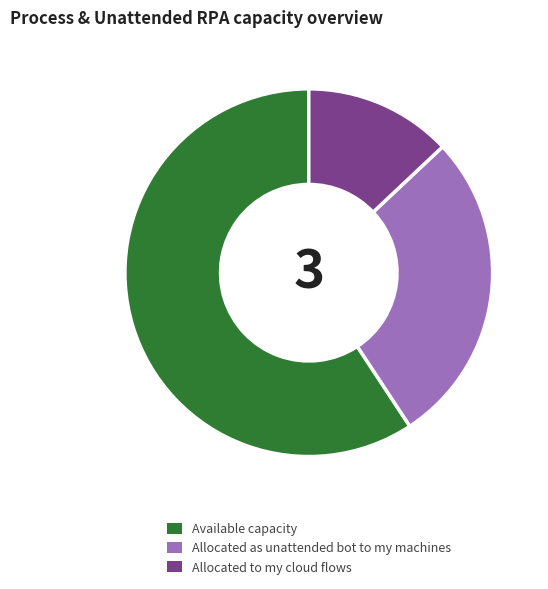

How many segments does this pie chart have?

3